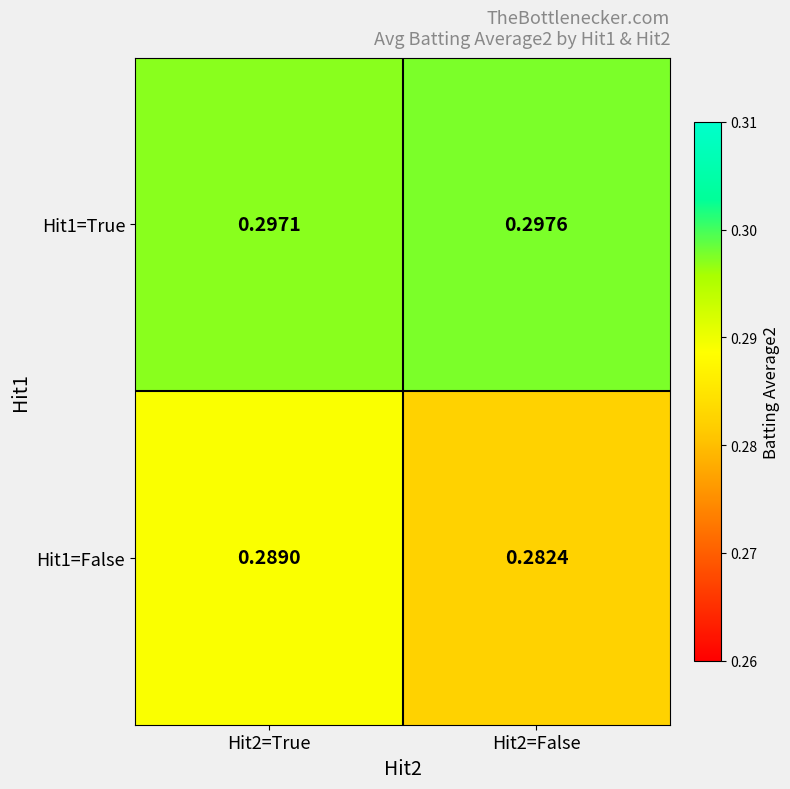

Which has a higher value, Hit2=True or Hit2=False?

Hit2=False